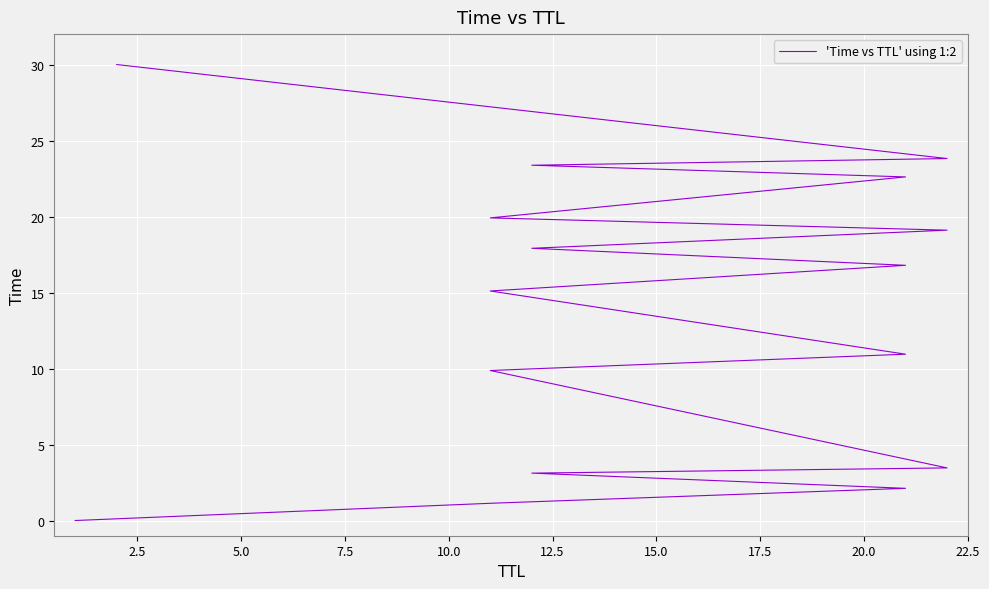

Is it true that the value at 17.5 is 21.6?

False